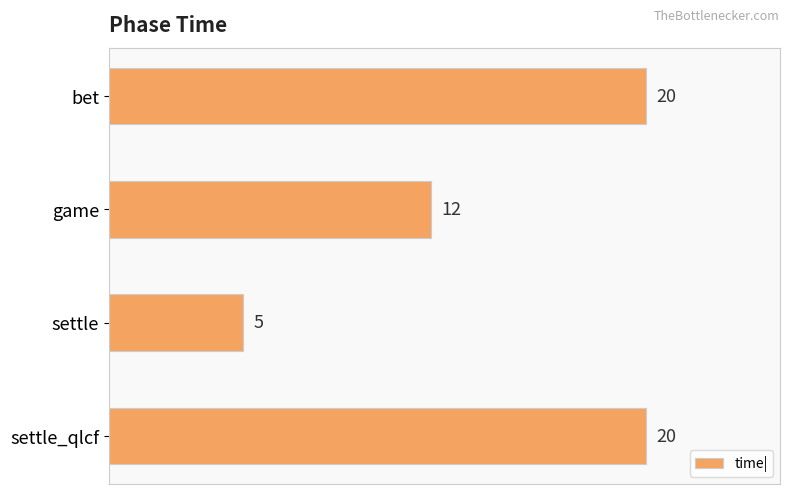

The chart shows a value of 5 at settle. True or false?

True